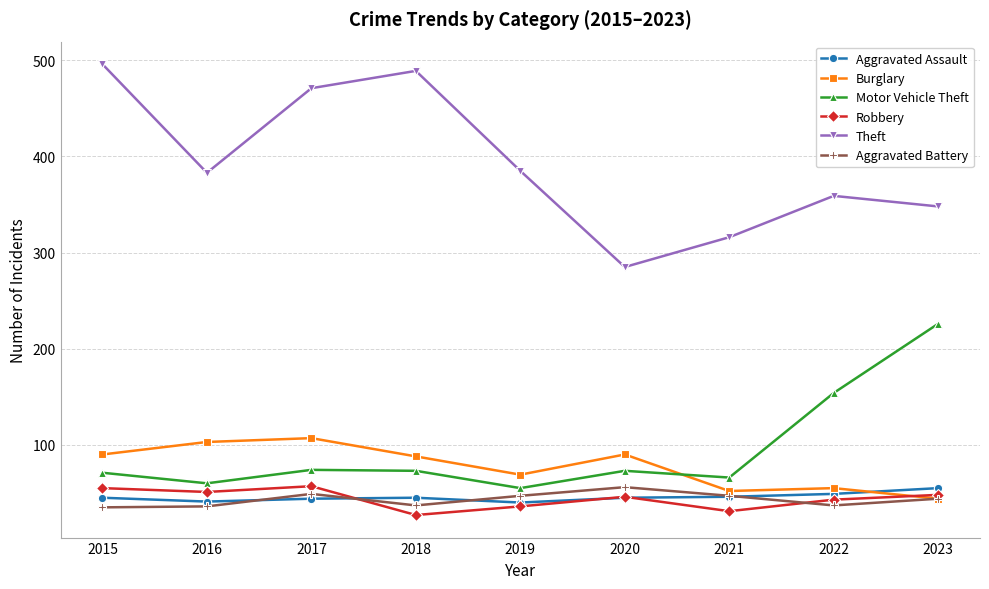

True or false: Robbery has more than 0 interior local peaks.

True